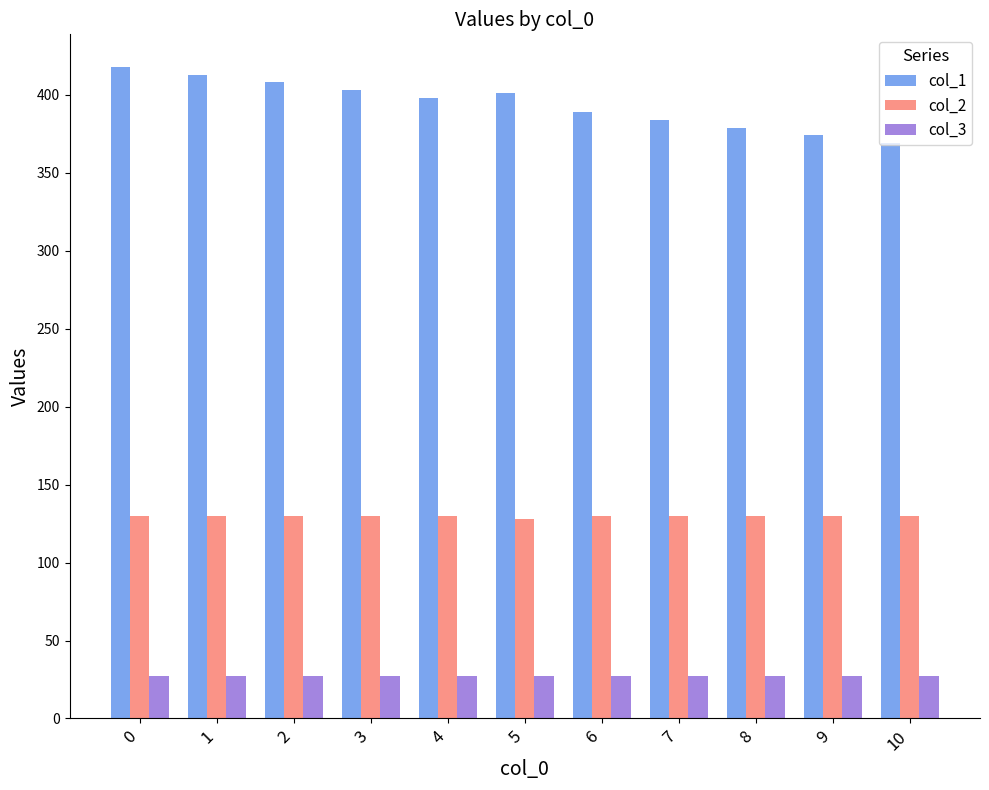

Which series has the largest total across all categories?

col_1